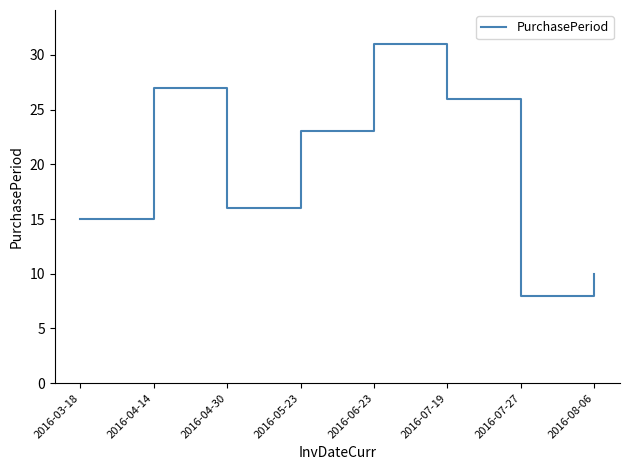

What is the sum of the values at 2016-04-14 and 2016-05-23?

50